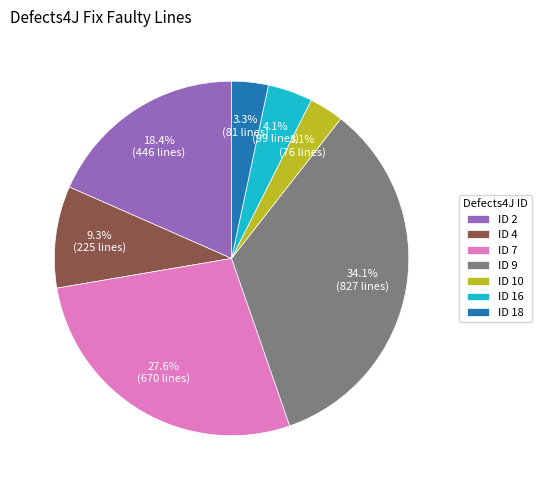

Does any single category account for the majority?

No